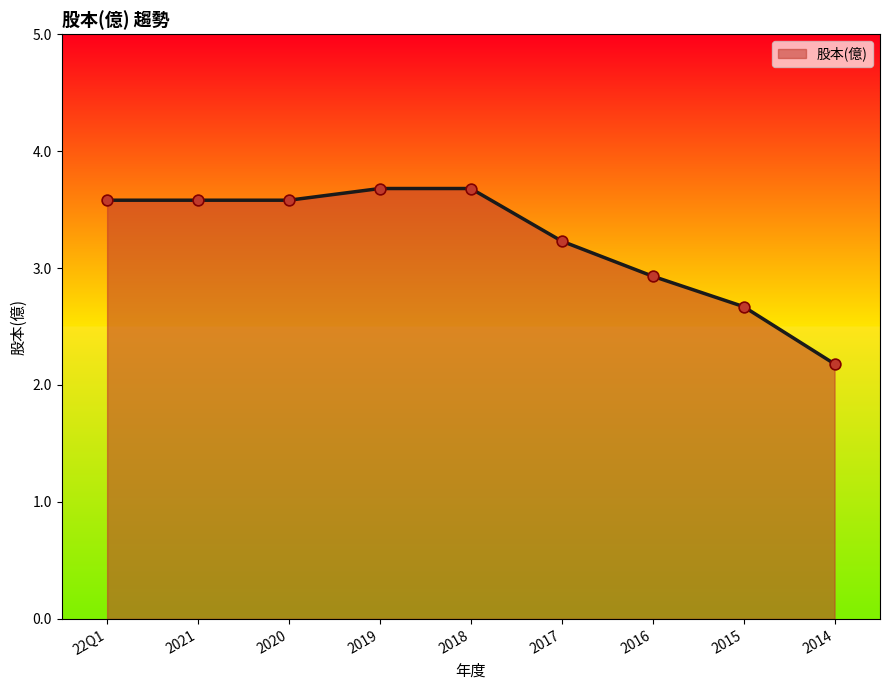

Which has a higher value, 22Q1 or 2015?

22Q1